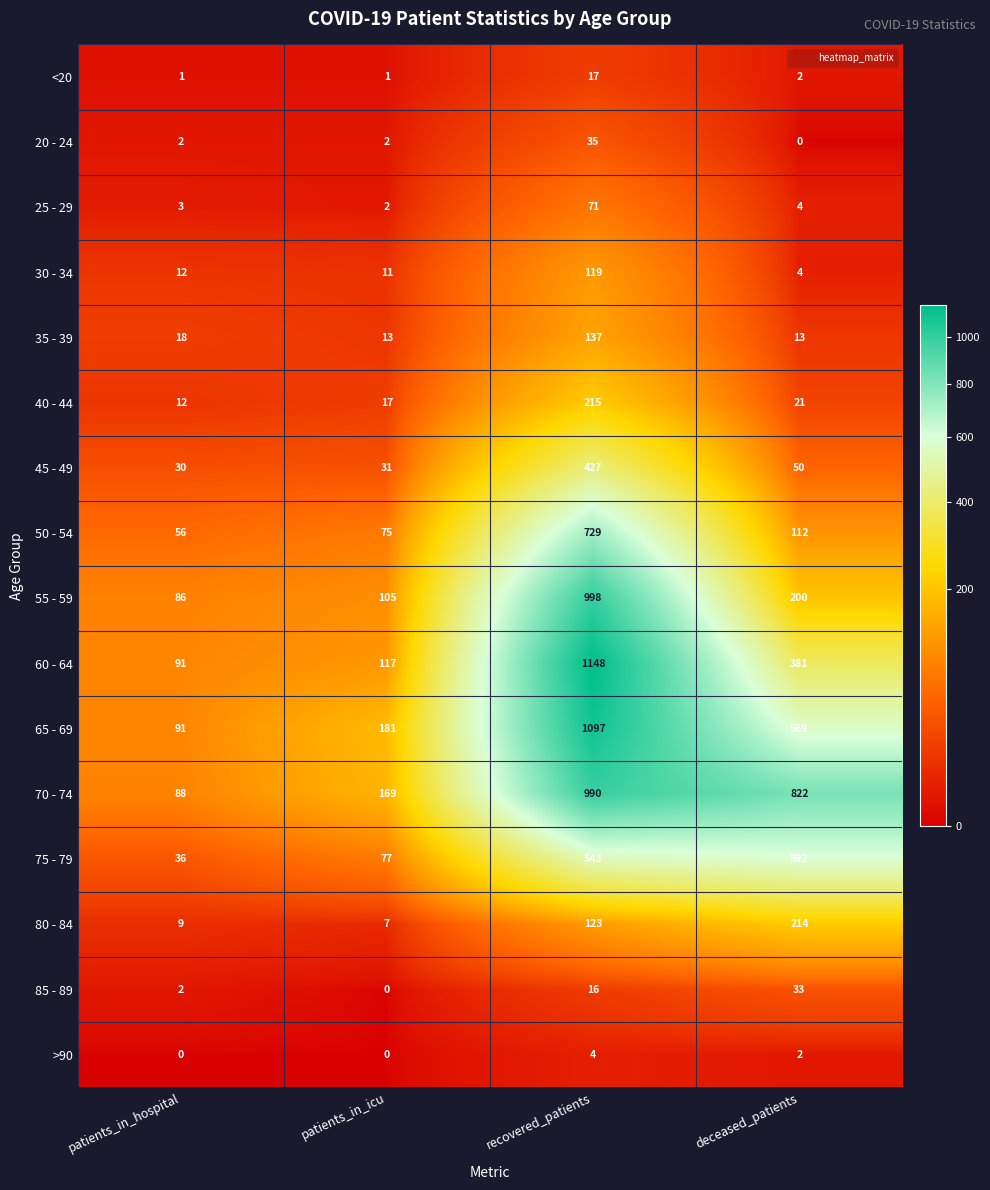

The value of 20 - 24 at deceased_patients is 0. True or false?

True